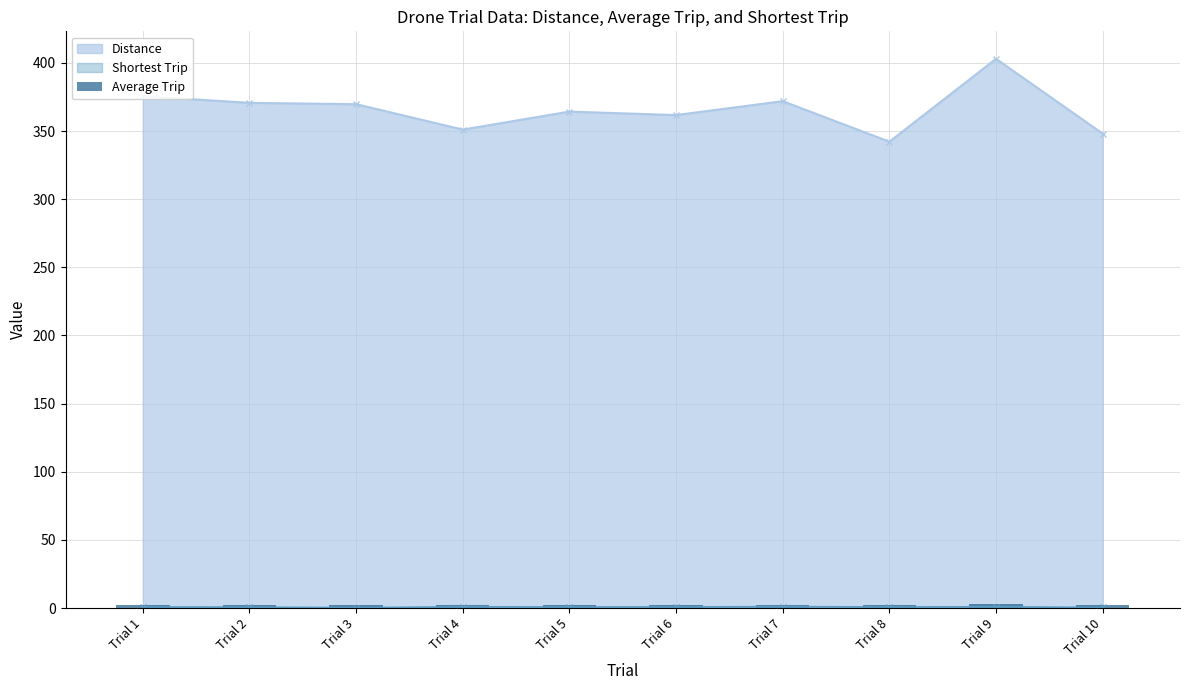

Where is the data nearest to the value 2?

Trial 8